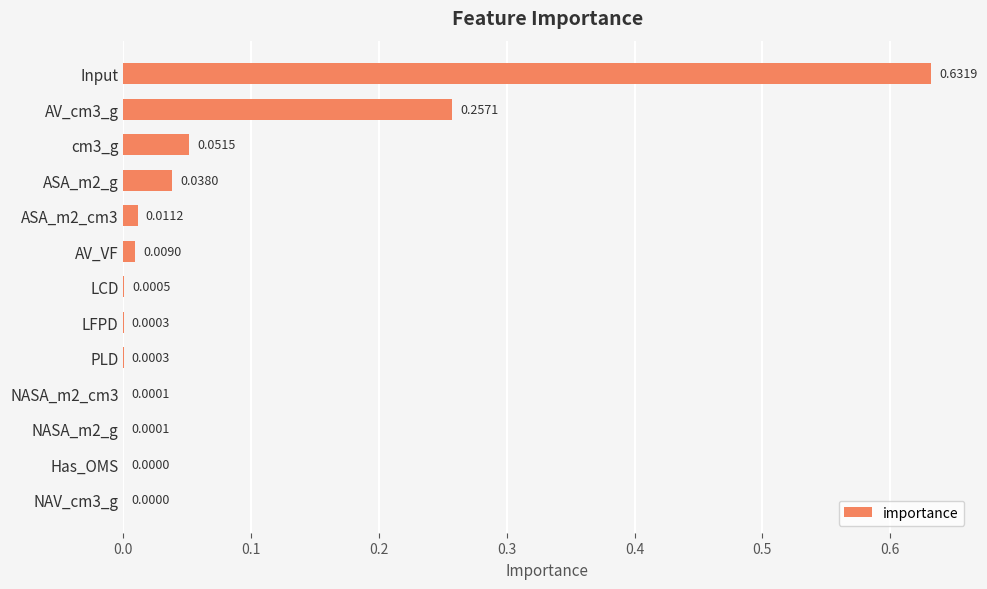

At which category does the chart reach its peak across all series?

Input